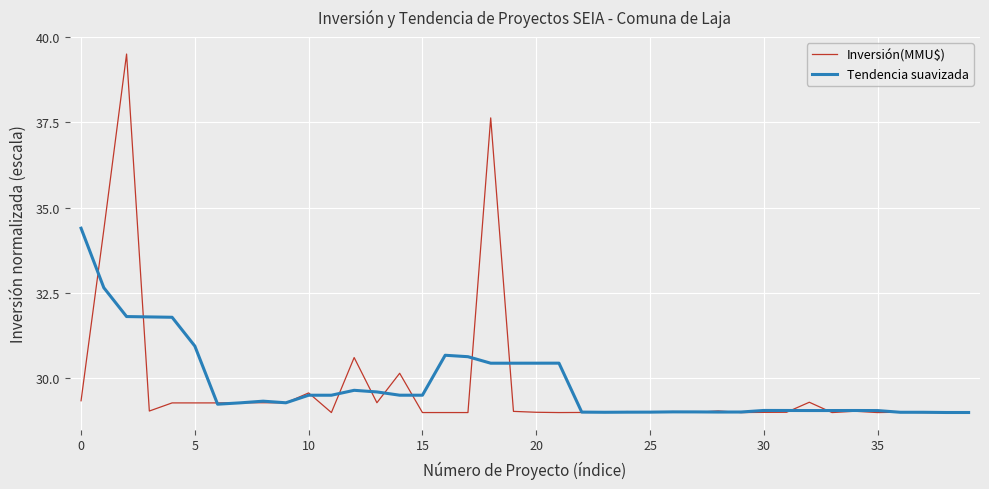

At how many categories does at least one series exceed 36?

2